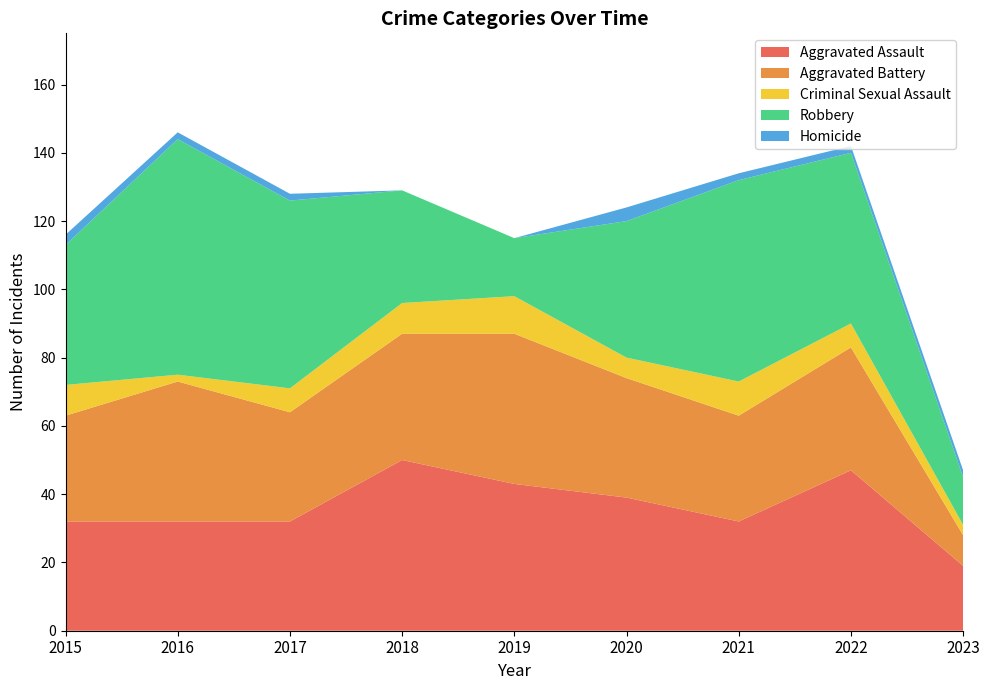

Reading left to right, list all the values displayed in this chart.

Aggravated Assault: 32	32	32	50	43	39	32	47	19
Aggravated Battery: 31	41	32	37	44	35	31	36	9
Criminal Sexual Assault: 9	2	7	9	11	6	10	7	3
Robbery: 41	69	55	33	17	40	59	50	14
Homicide: 3	2	2	0	0	4	2	2	2